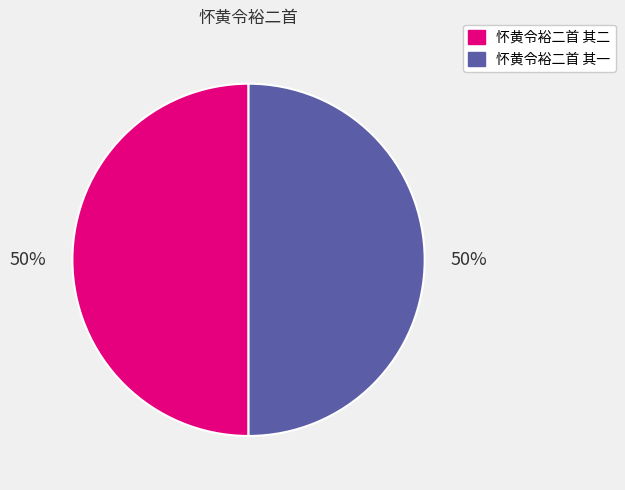

To the nearest percent, what is the average slice percentage?

50%